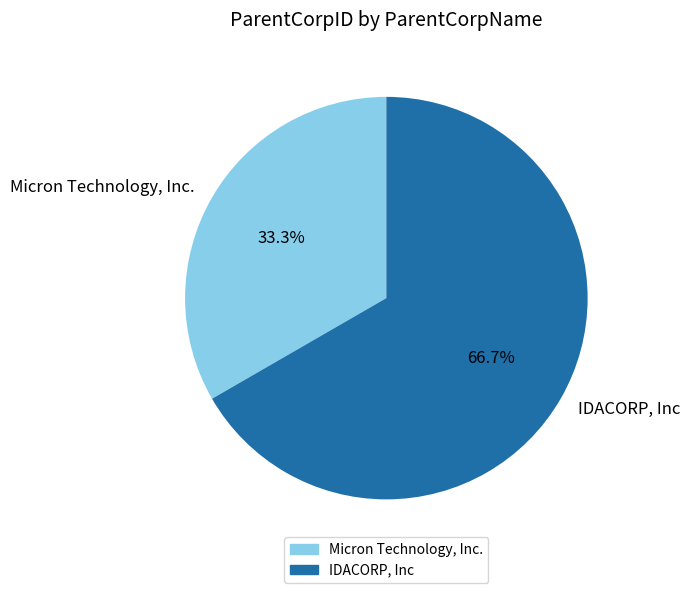

Which slice is the largest?

IDACORP, Inc